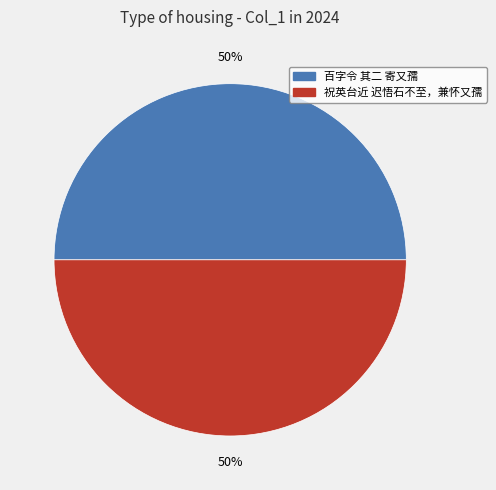

To the nearest percent, what is the average slice percentage?

50%